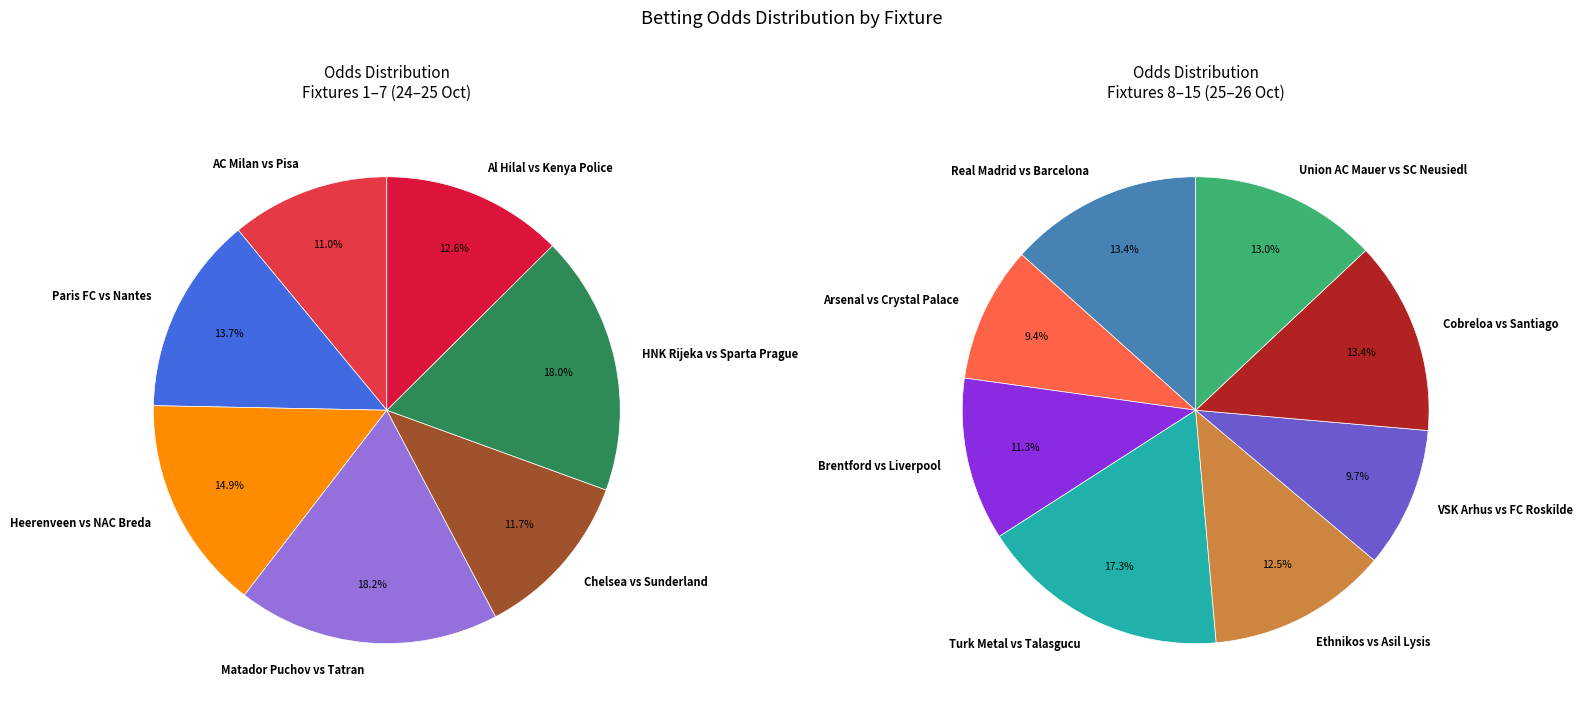

Does Heerenveen vs NAC Breda account for over 50% of the chart?

No